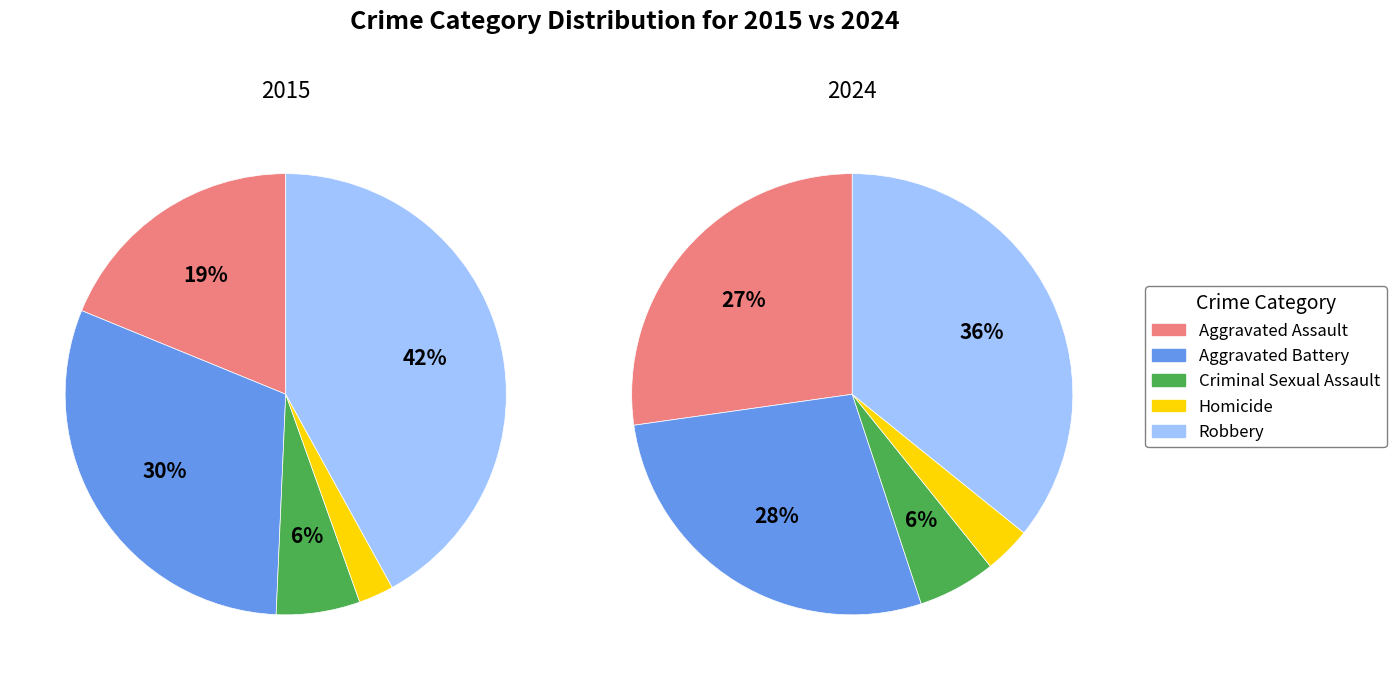

To the nearest percent, what portion does Aggravated Battery represent?

30%